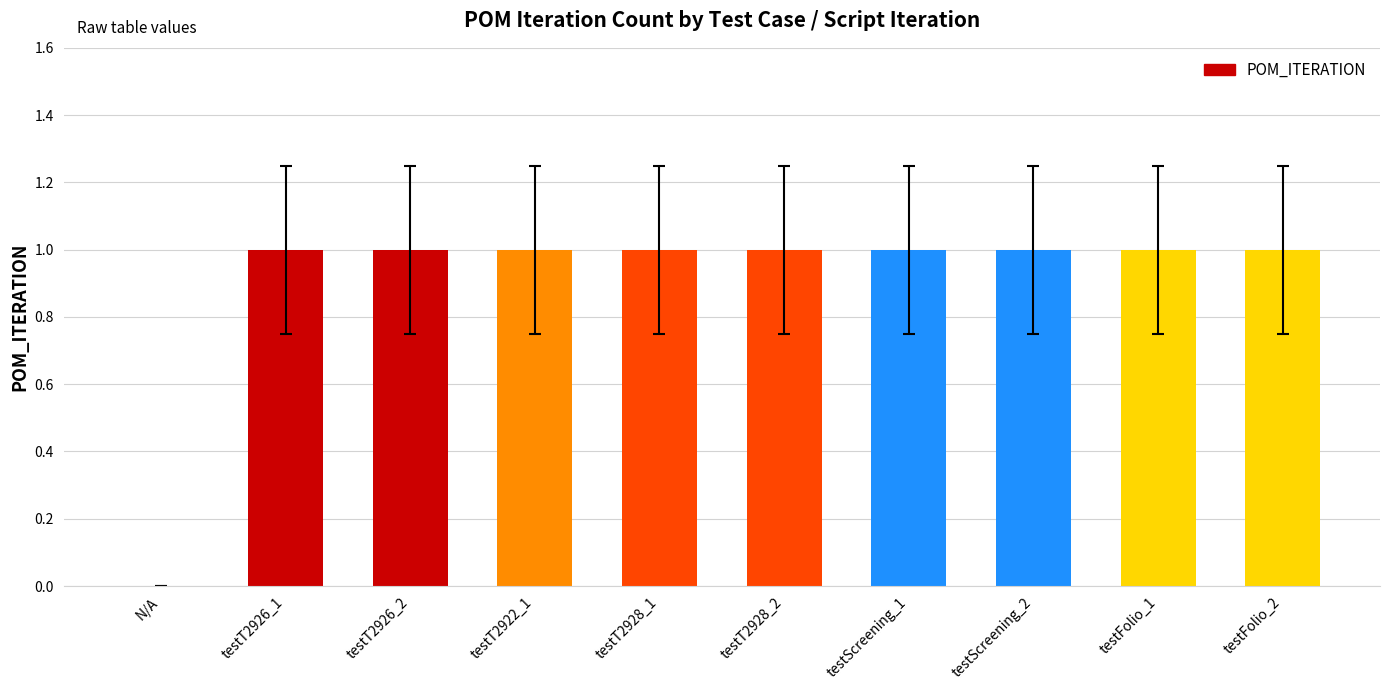

The value at testScreening_1 is 1. True or false?

True